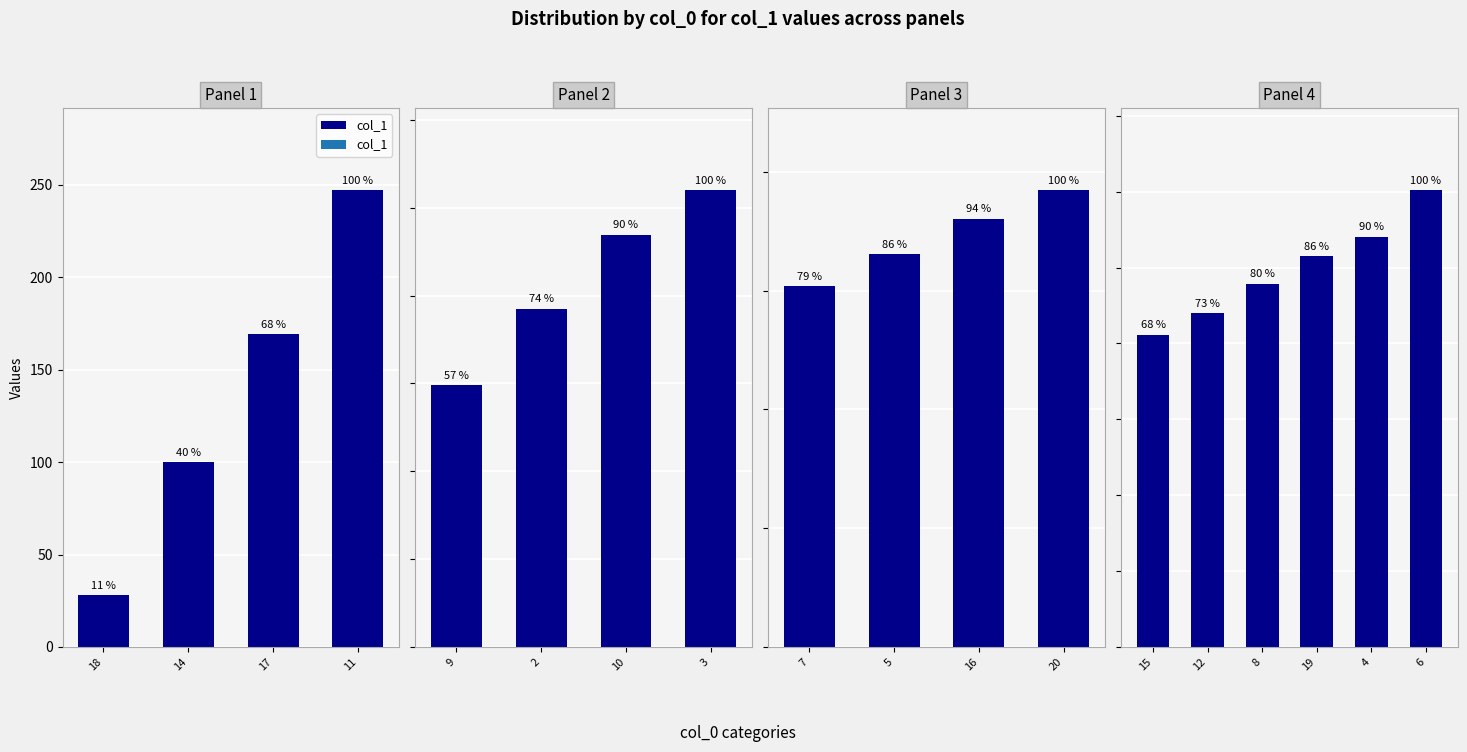

True or false: the data shows 1081 at 4.

True